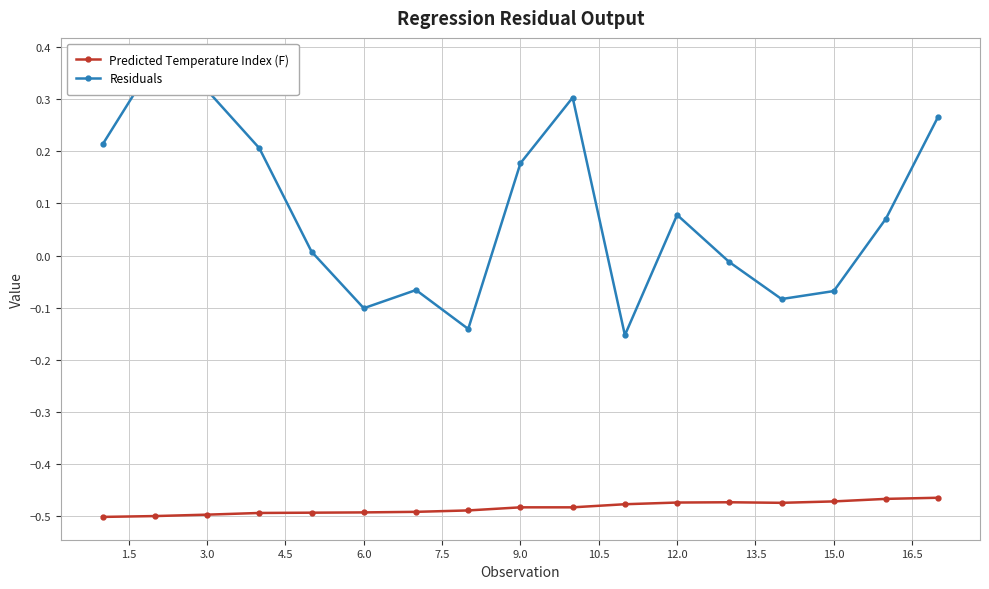

Is this an area chart (filled region under the line)?

No